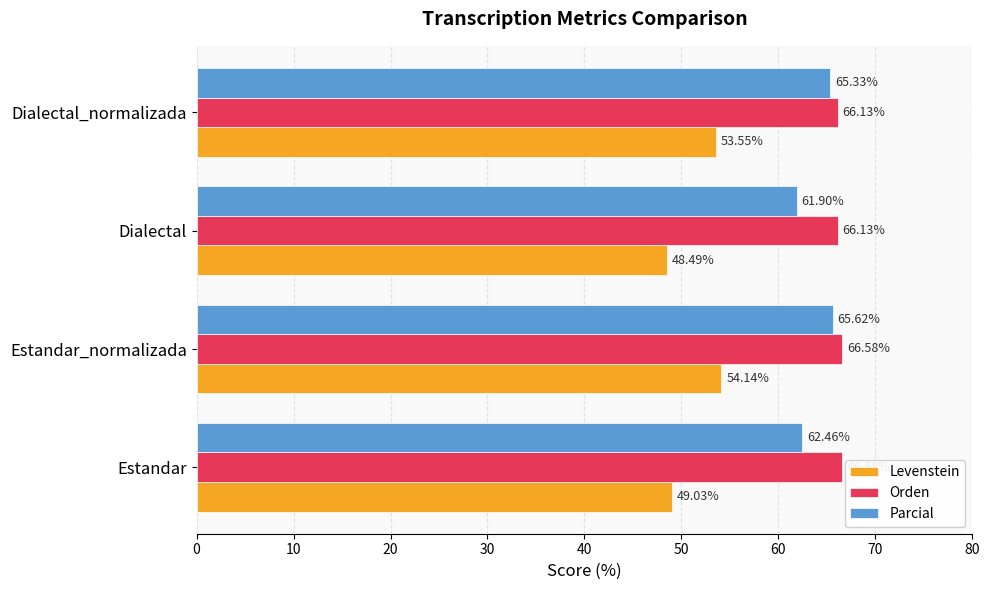

At which label does Parcial reach its peak?

Estandar_normalizada